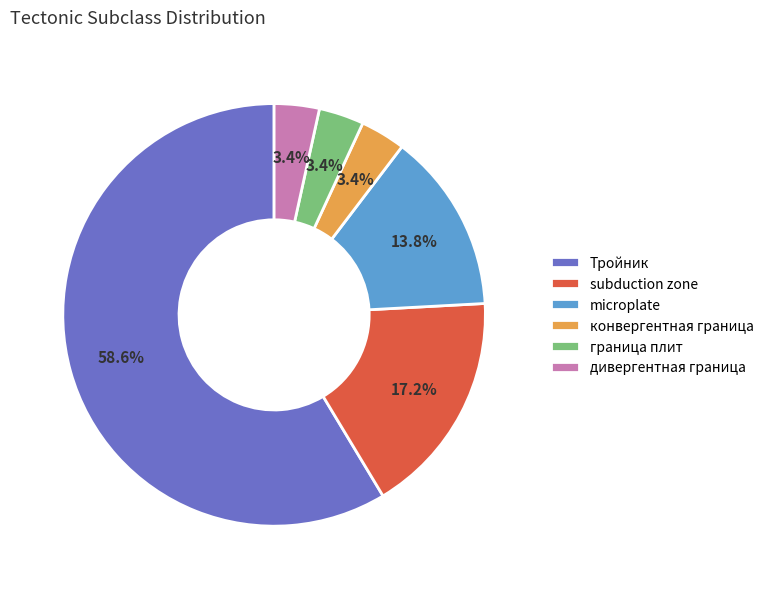

What portion of the pie excludes microplate?

86.2%